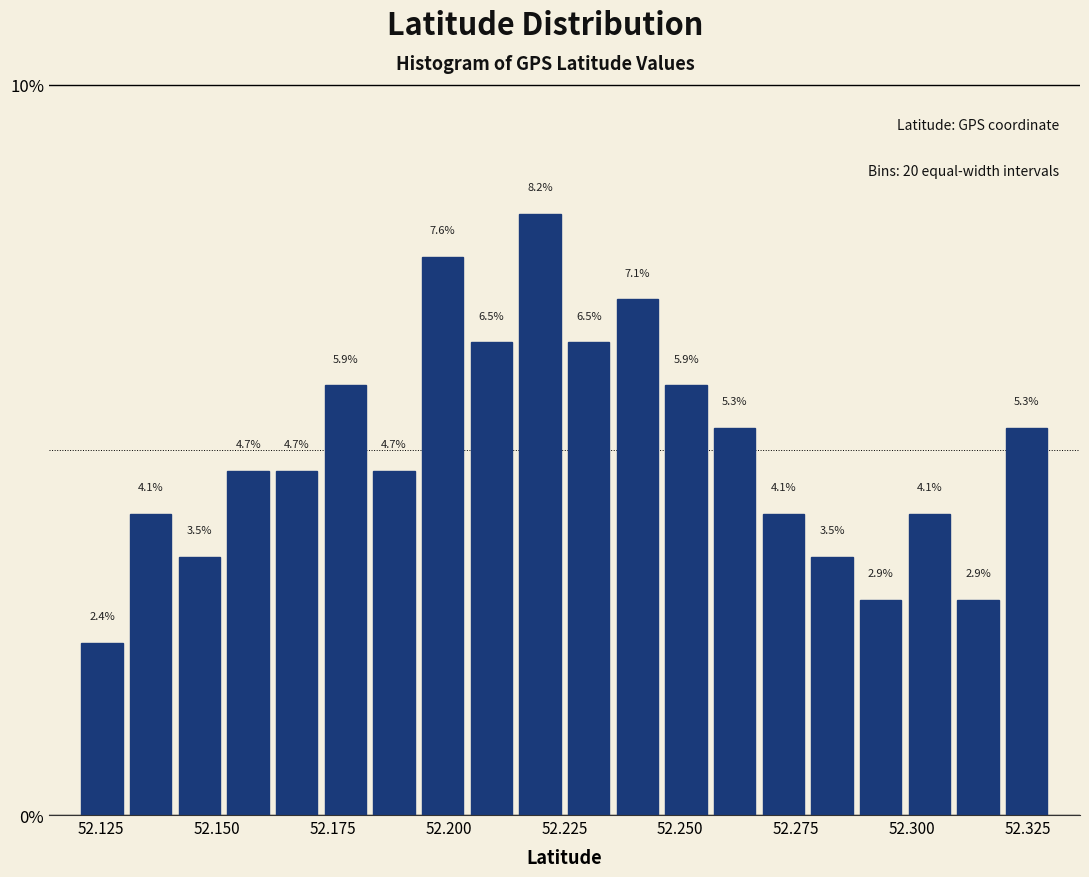

Around what value on the x-axis is the tallest bar? Give the approximate position of its centre, as read against the axis.

52.220